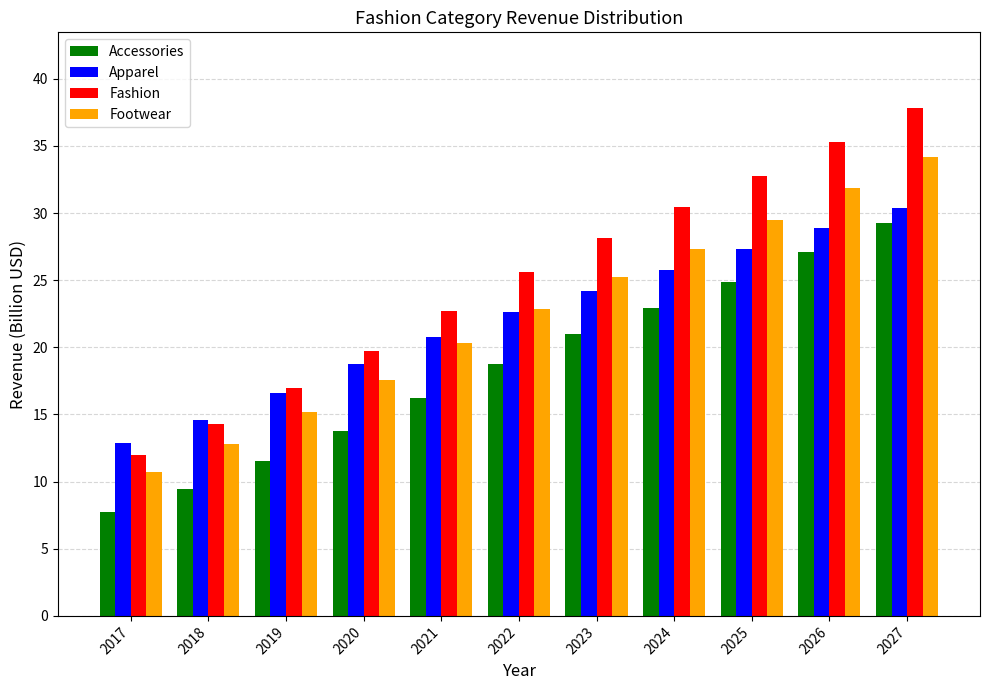

What is the greatest value displayed?

37.8